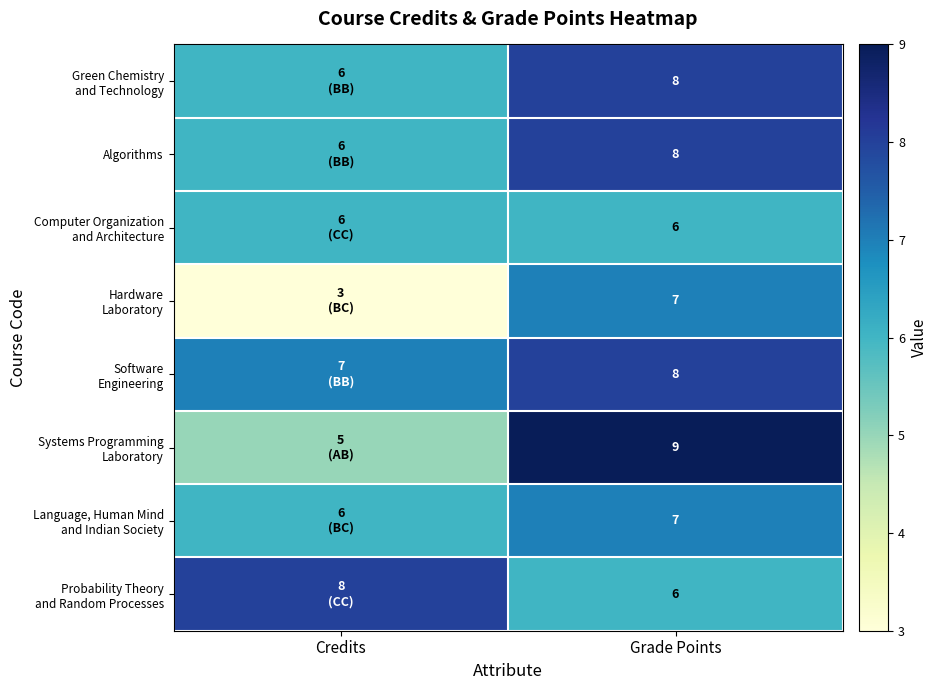

Which label corresponds to the largest value in the chart?

Grade Points